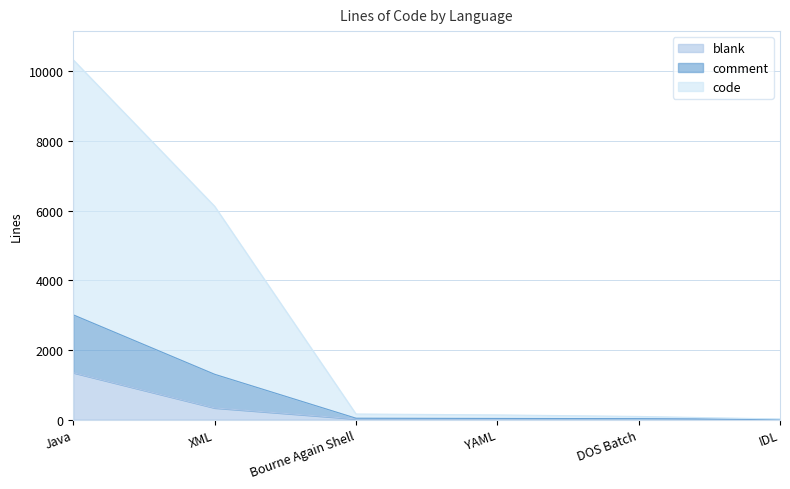

What is the spread (max minus min) of values at YAML?

119